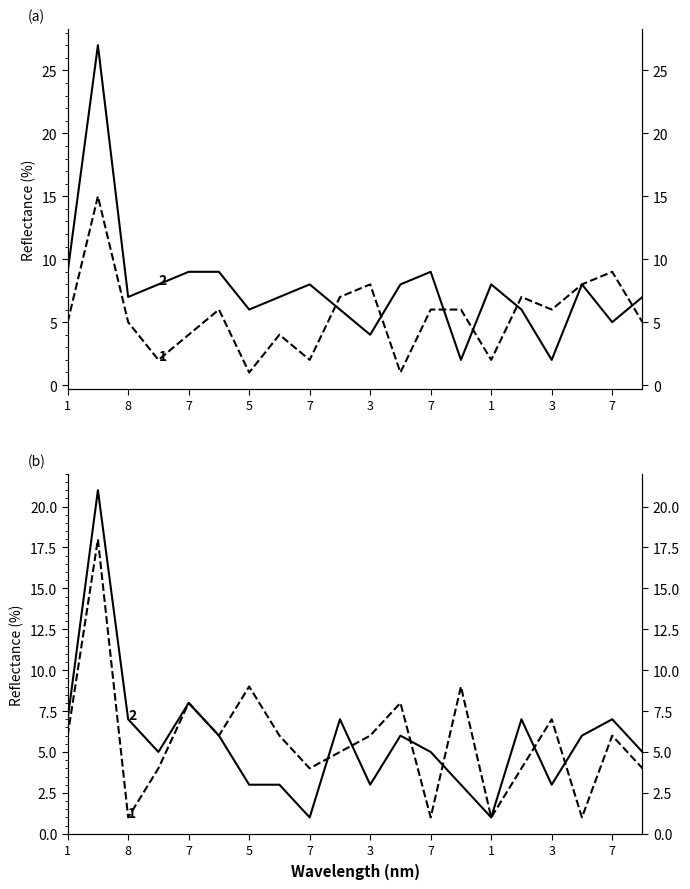

Rank the series by their maximum value, from highest to lowest.

col_7, col_10, col_13, col_4